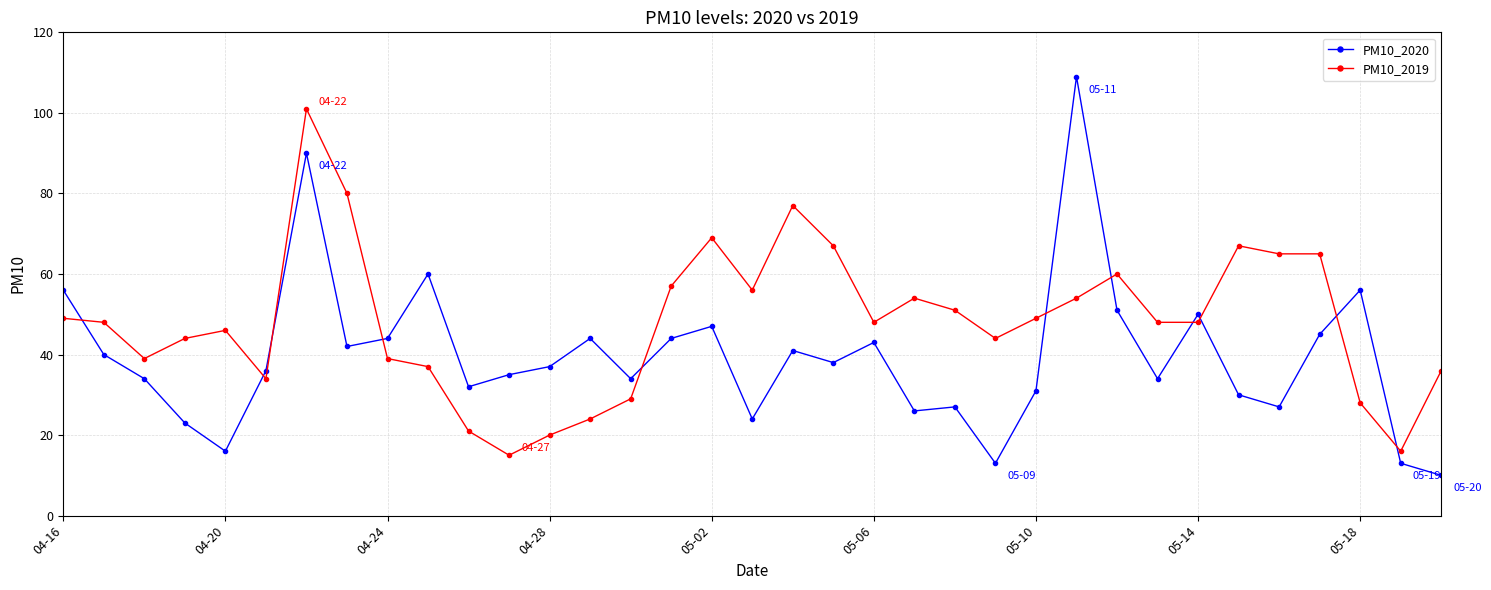

Which series has the largest total across all categories?

PM10_2019